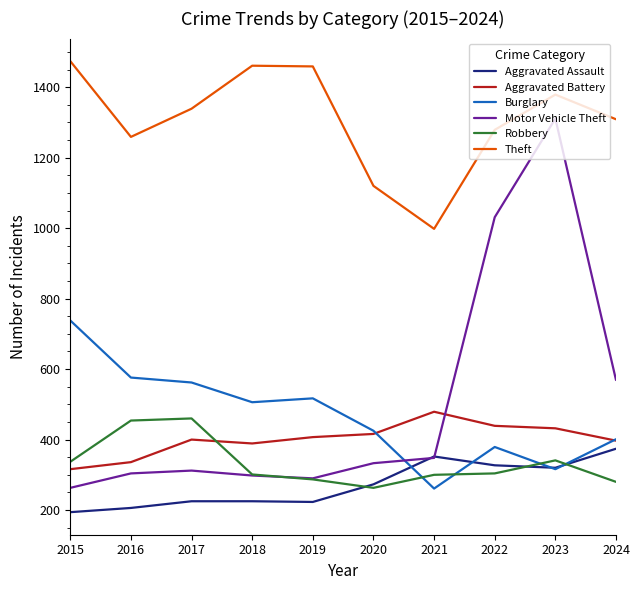

Which series changed the most between 2015 and 2022?

Motor Vehicle Theft